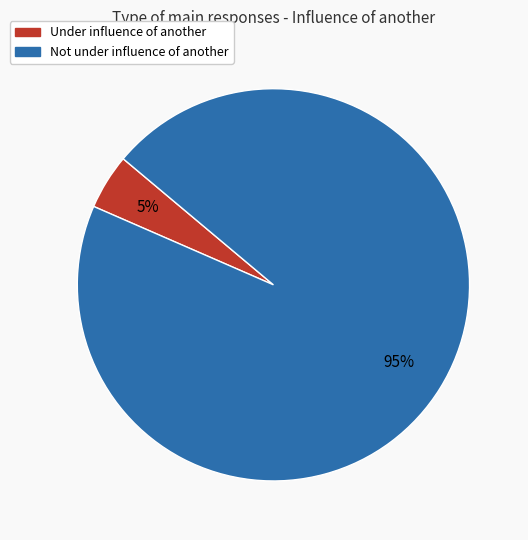

The Not under influence of another slice represents 95% of the pie. True or false?

True